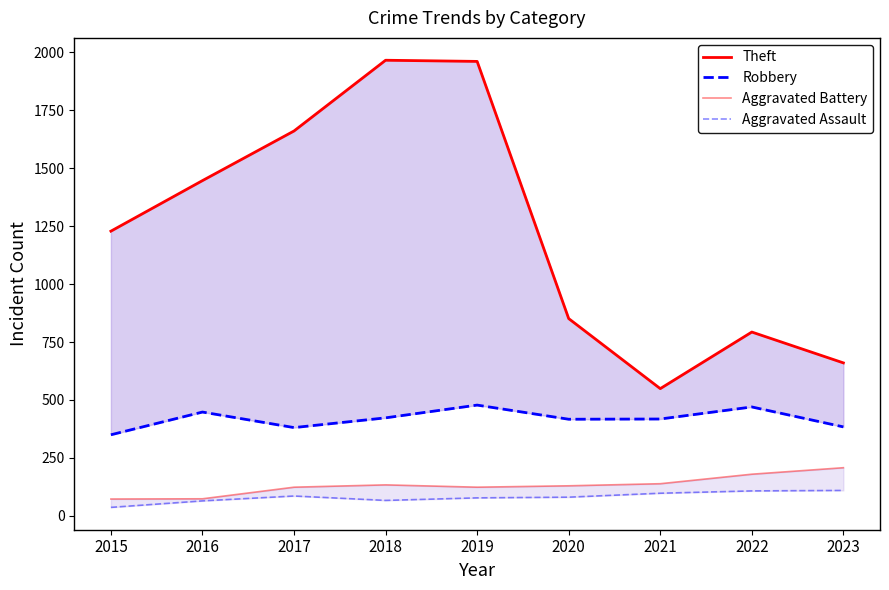

Which series has the widest spread of values?

Theft